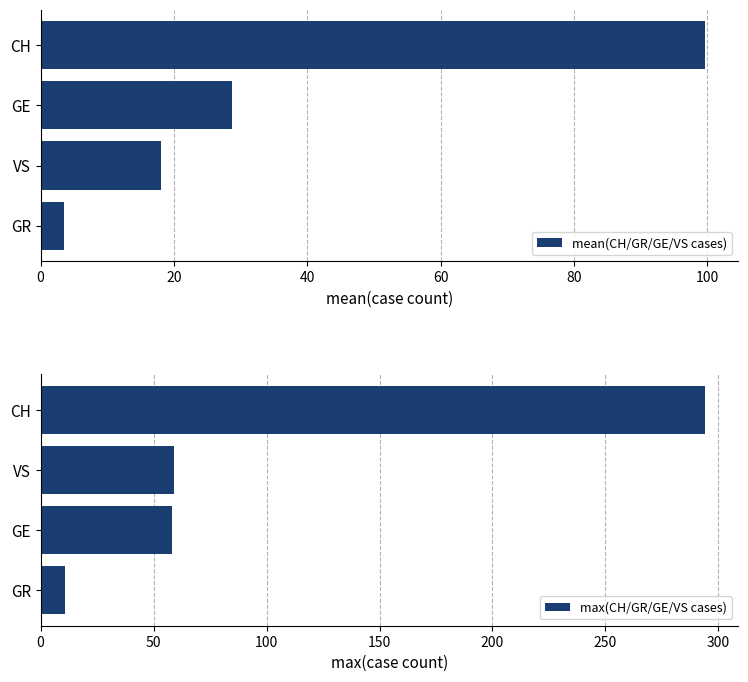

What is the maximum value for mean(CH/GR/GE/VS cases)?

99.7